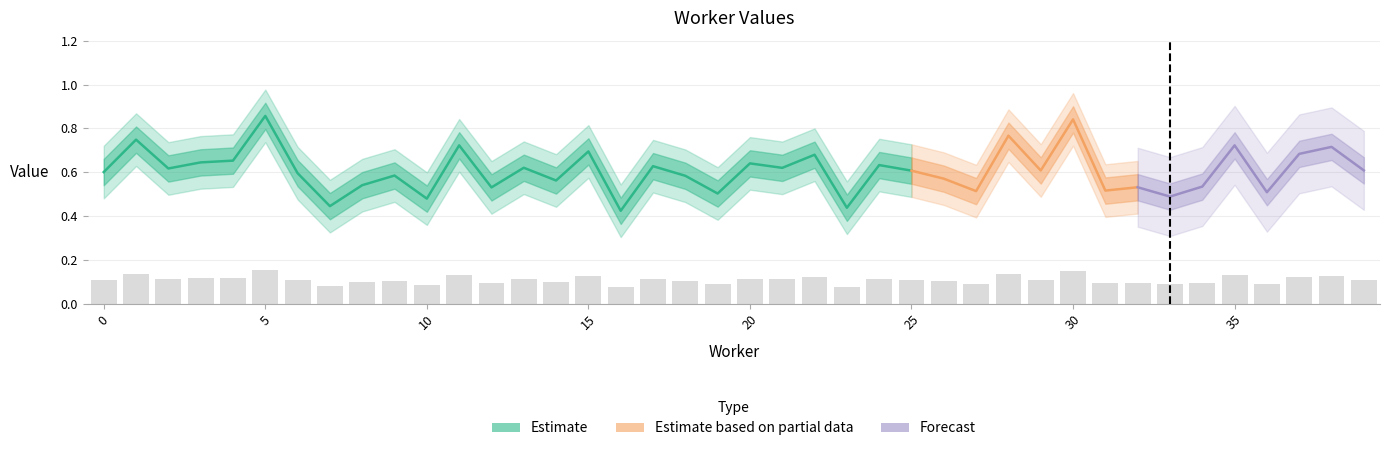

Reading left to right, extract all data points from this chart.

0=0.1	1=0.1	2=0.1	3=0.1	4=0.1	5=0.2	6=0.1	7=0.1	8=0.1	9=0.1	10=0.1	11=0.1	12=0.1	13=0.1	14=0.1	15=0.1	16=0.1	17=0.1	18=0.1	19=0.1	20=0.1	21=0.1	22=0.1	23=0.1	24=0.1	25=0.1	26=0.1	27=0.1	28=0.1	29=0.1	30=0.2	31=0.1	32=0.1	33=0.1	34=0.1	35=0.1	36=0.1	37=0.1	38=0.1	39=0.1